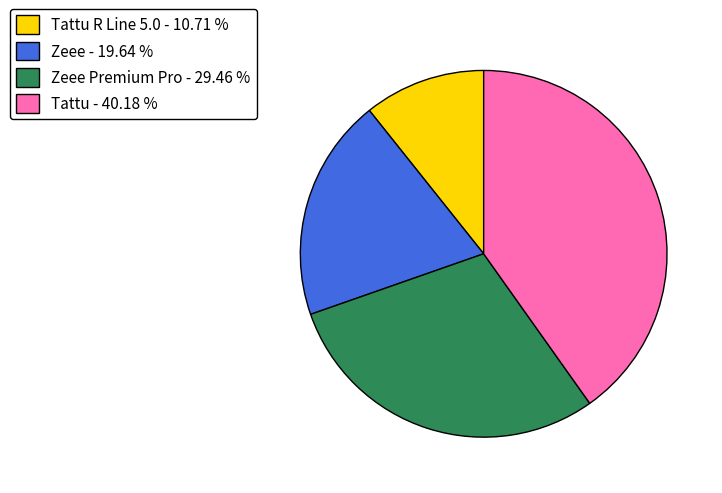

How many slices are in this pie chart?

4